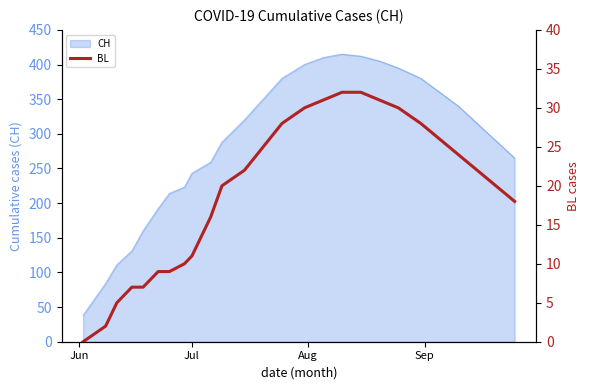

What is the lowest value of the CH series?

38